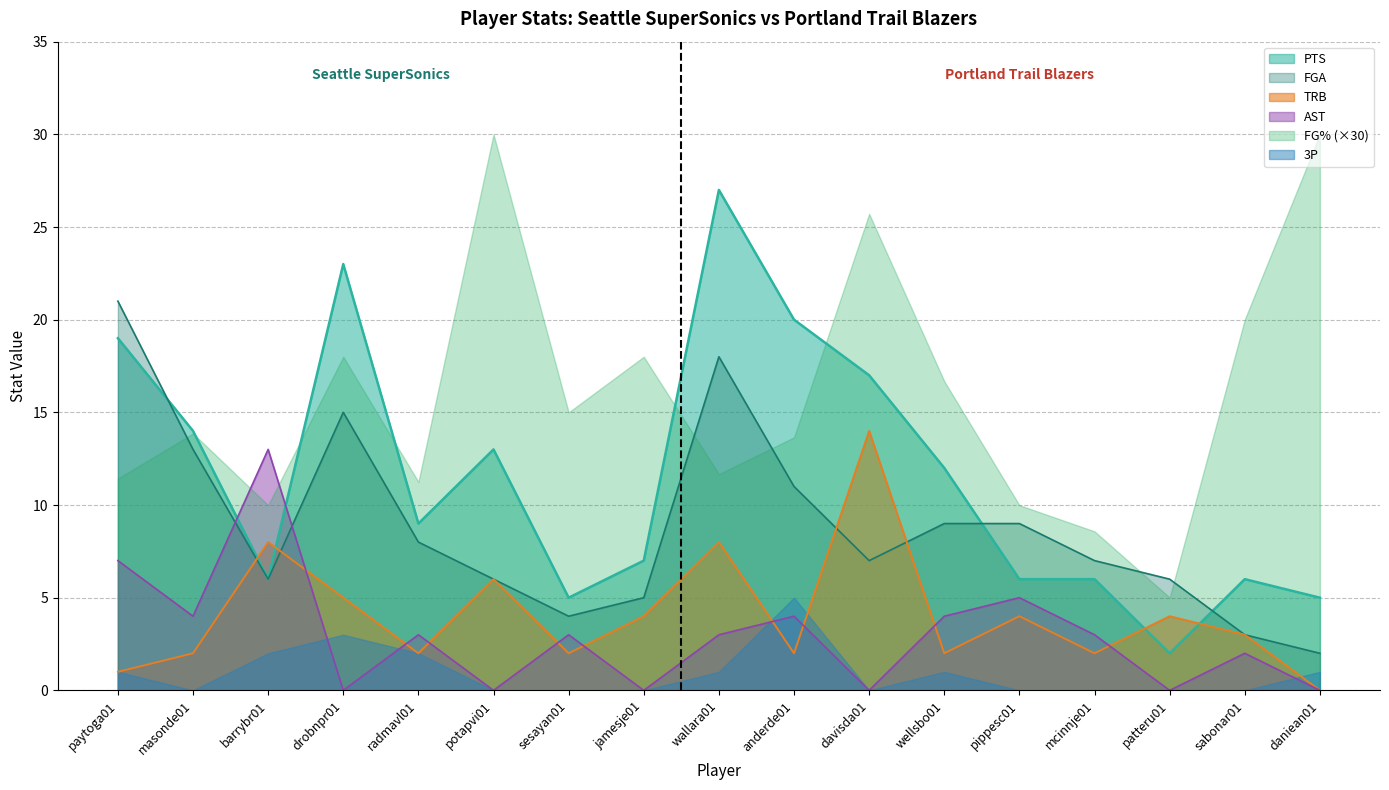

How many intersections are there between FGA and PTS?

3